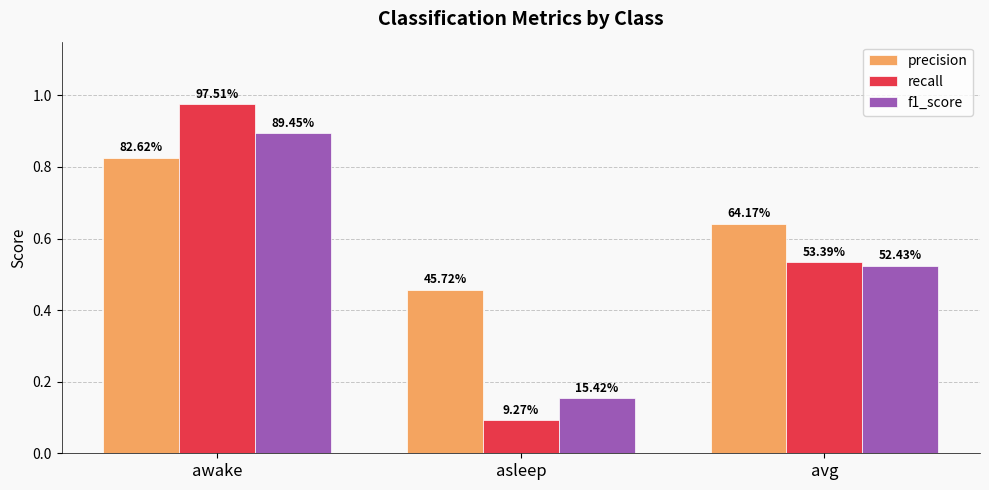

How many bars are there in each group?

3